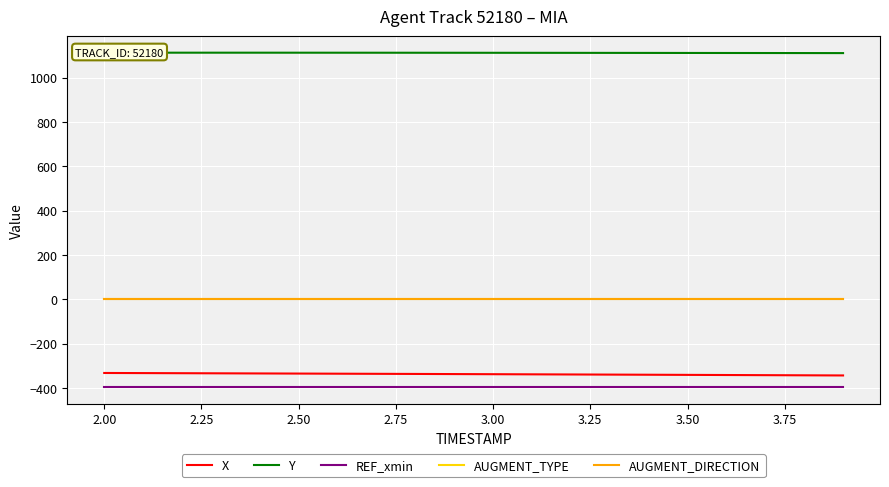

What is the highest value of the X series?

-332.9